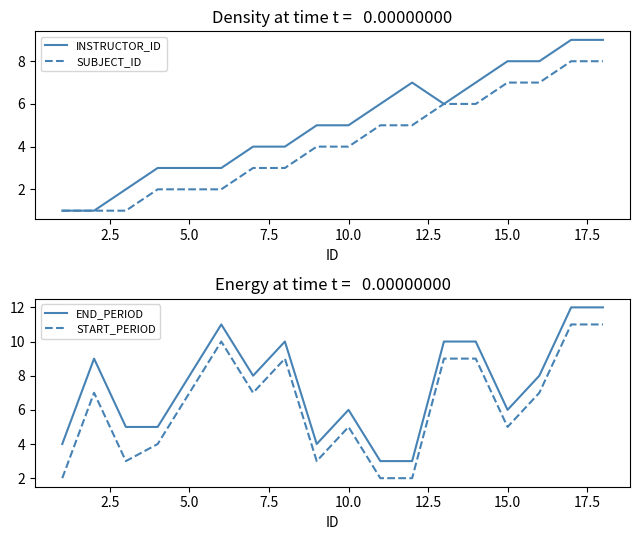

List the series in order of their overall mean, lowest first.

SUBJECT_ID, INSTRUCTOR_ID, START_PERIOD, END_PERIOD